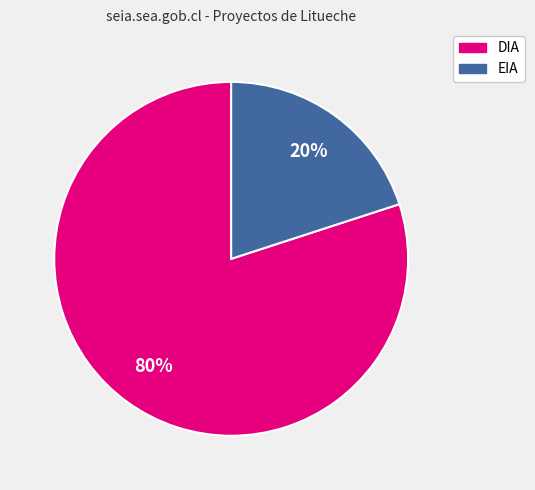

To the nearest percent, what portion does DIA represent?

80%